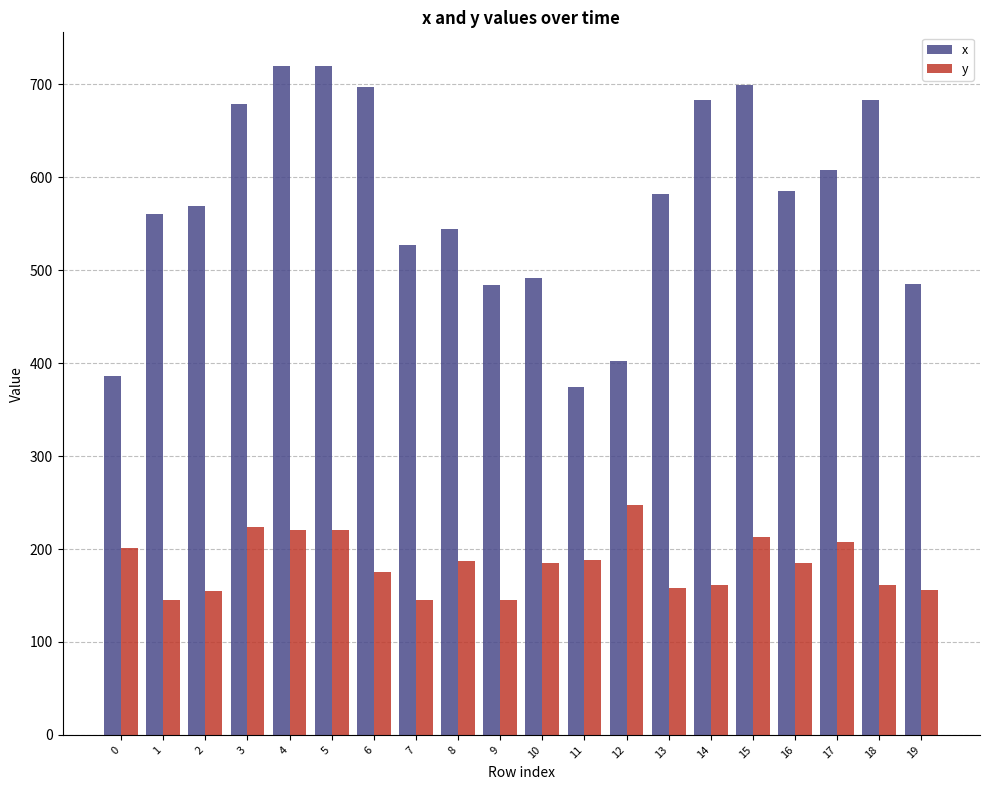

What is the difference between the highest and lowest values at 12?

155